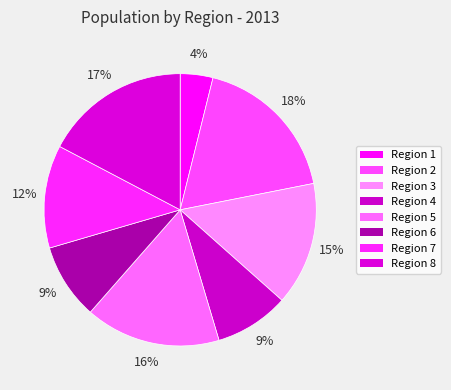

How many slices are in this pie chart?

8